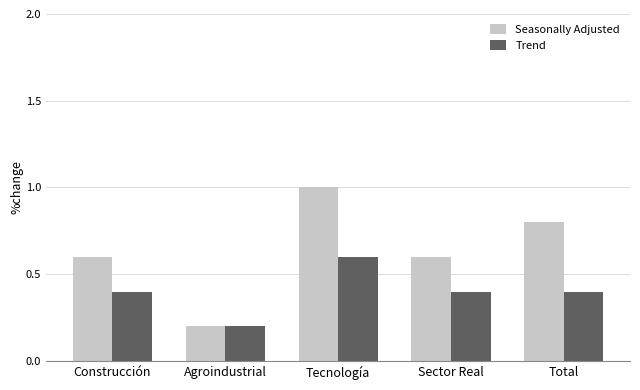

What is the approximate value of Trend at Total?

0.4